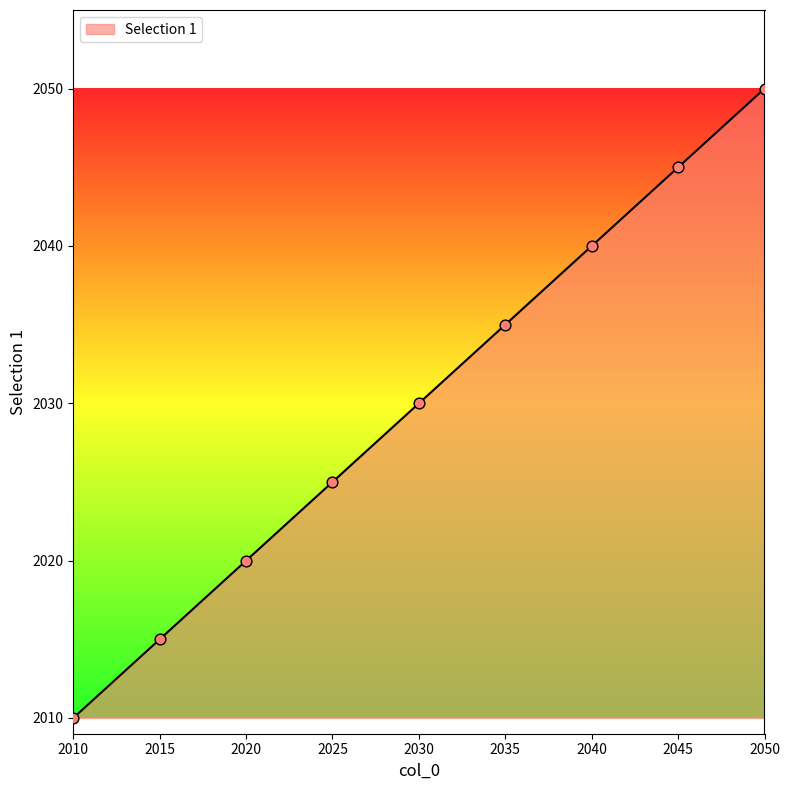

What is the change in value from 2035 to 2050?

+15